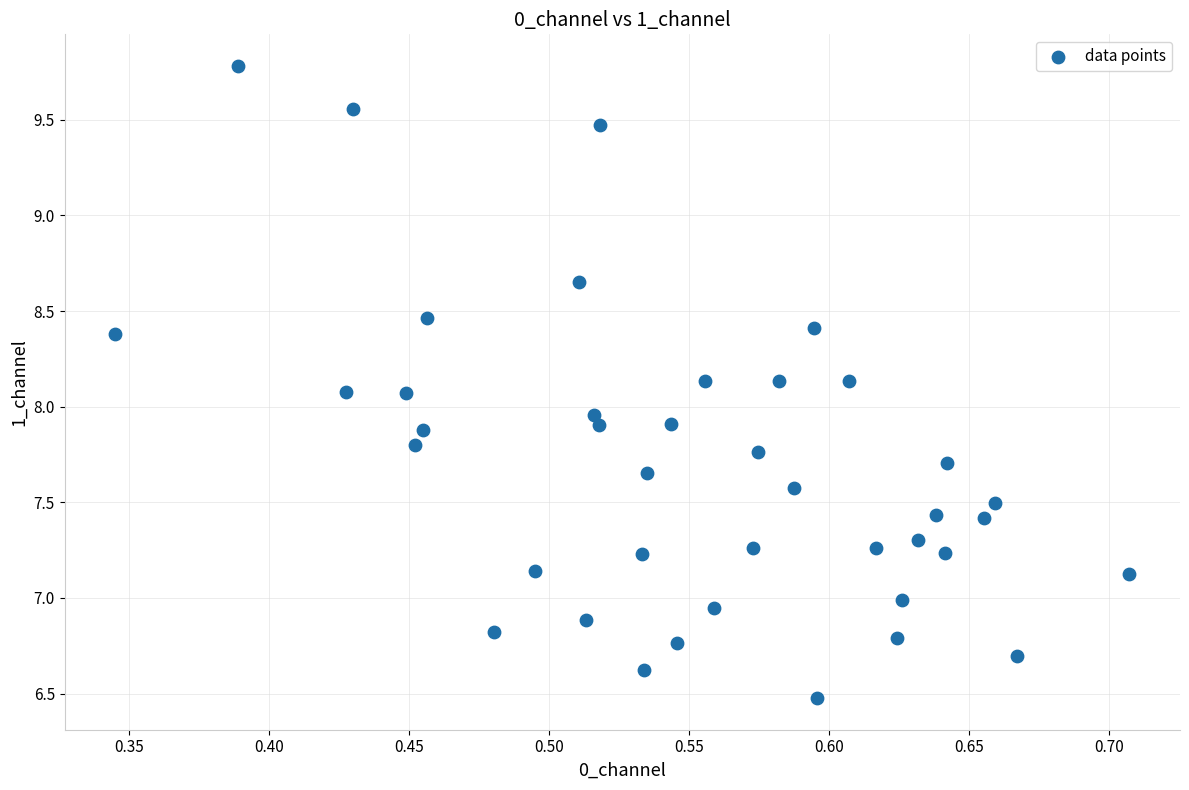

What is the range of Y values (max minus min)?

3.3